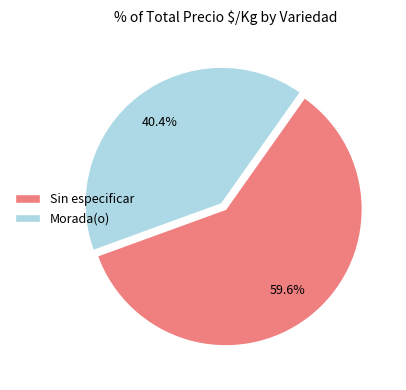

What percentage do Morada(o) and Sin especificar together represent?

100.0%